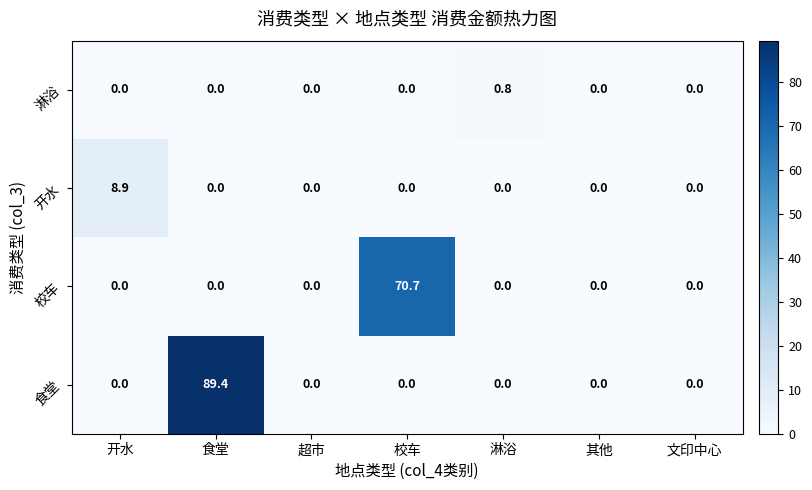

Read the 开水 value at 开水.

8.9